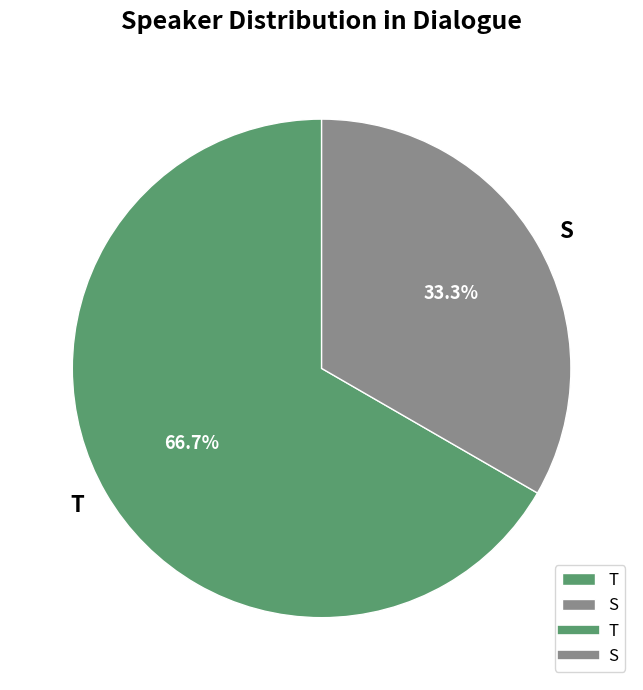

Which slice is the smallest?

S